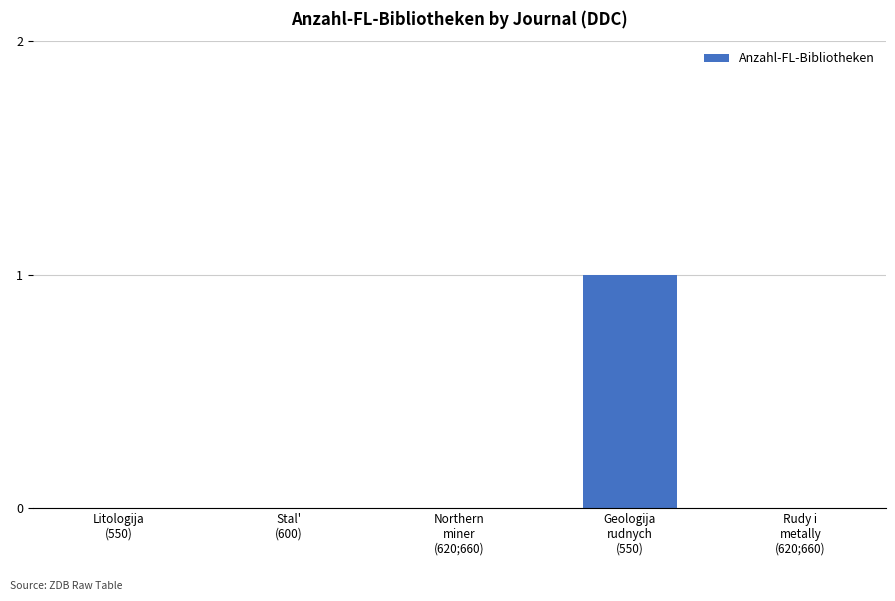

How many categories are shown in the chart?

5